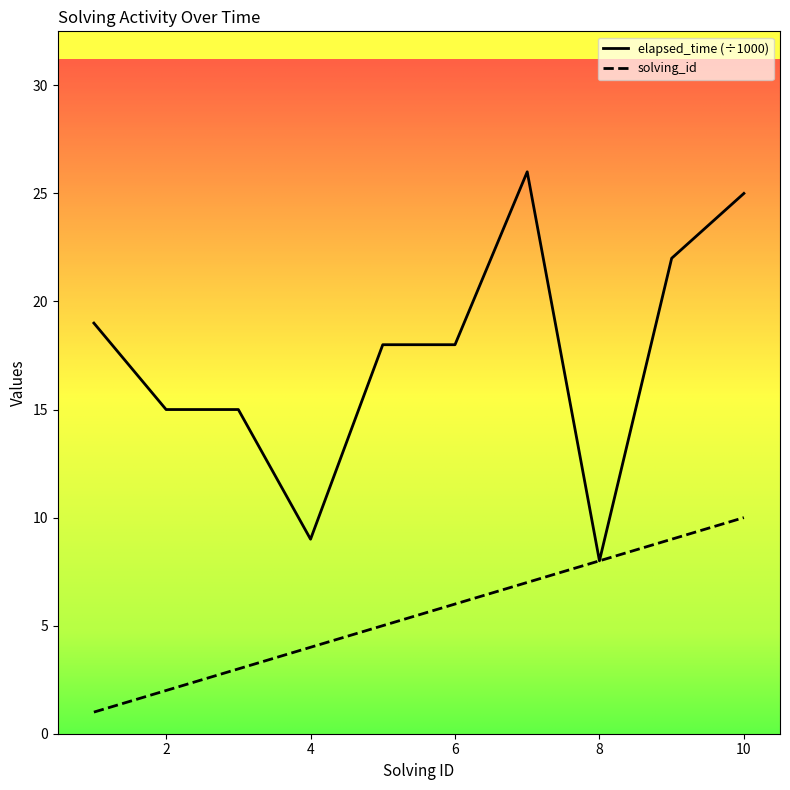

List the labels in order of solving_id value, largest first.

10, 9, 8, 7, 6, 5, 4, 3, 2, 1